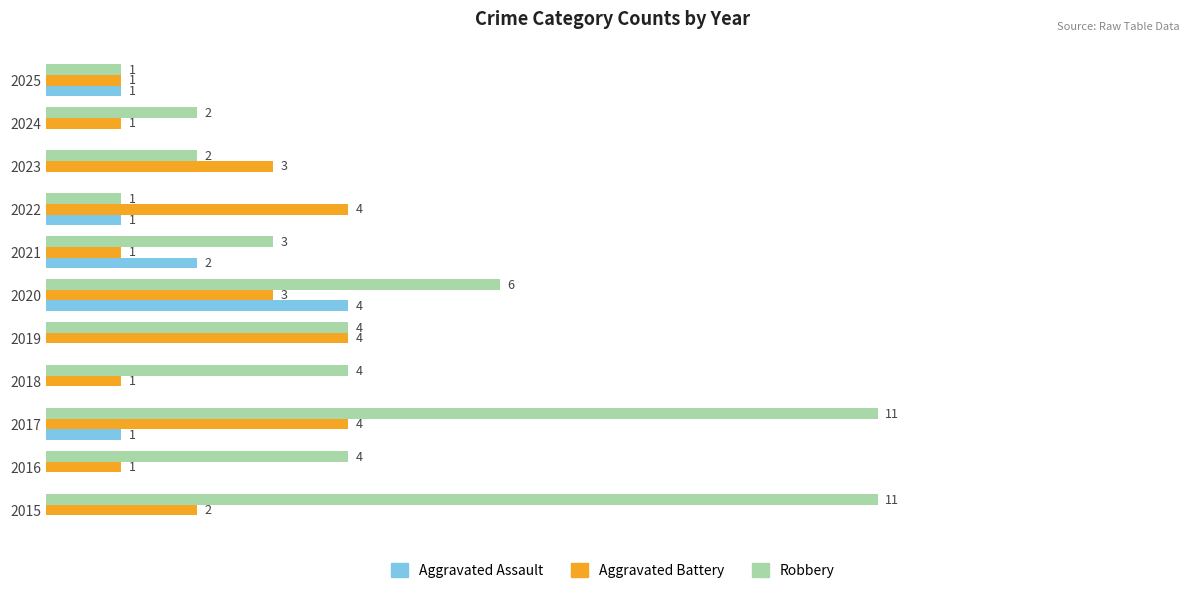

Is the value of Aggravated Assault at 2016 greater than the value of Robbery at 2015?

No